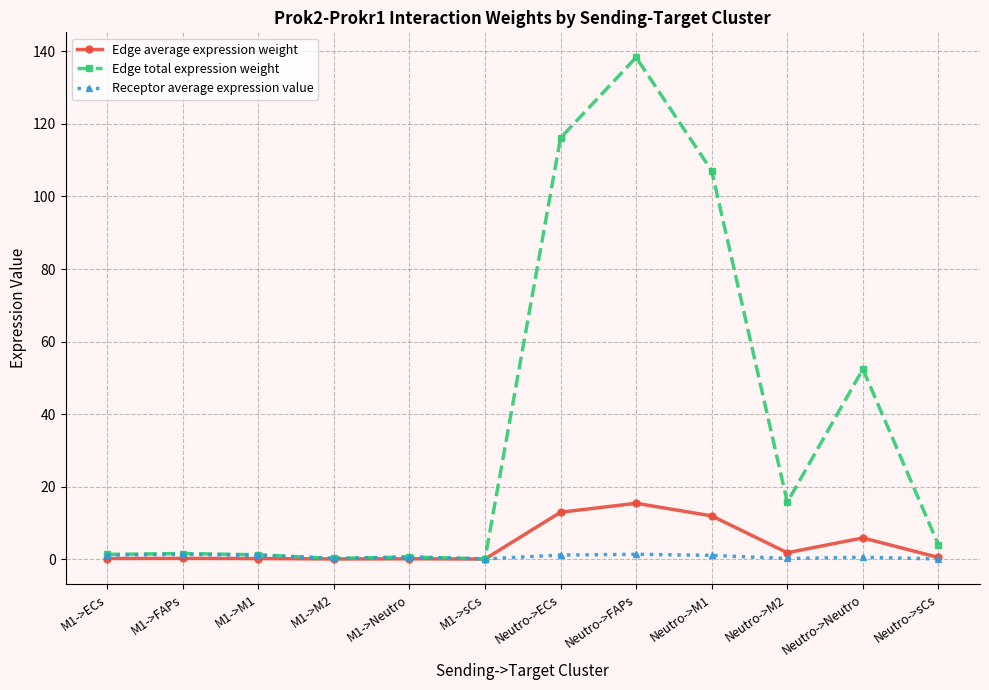

True or false: Edge average expression weight has more than 0 points higher than both neighbors.

True